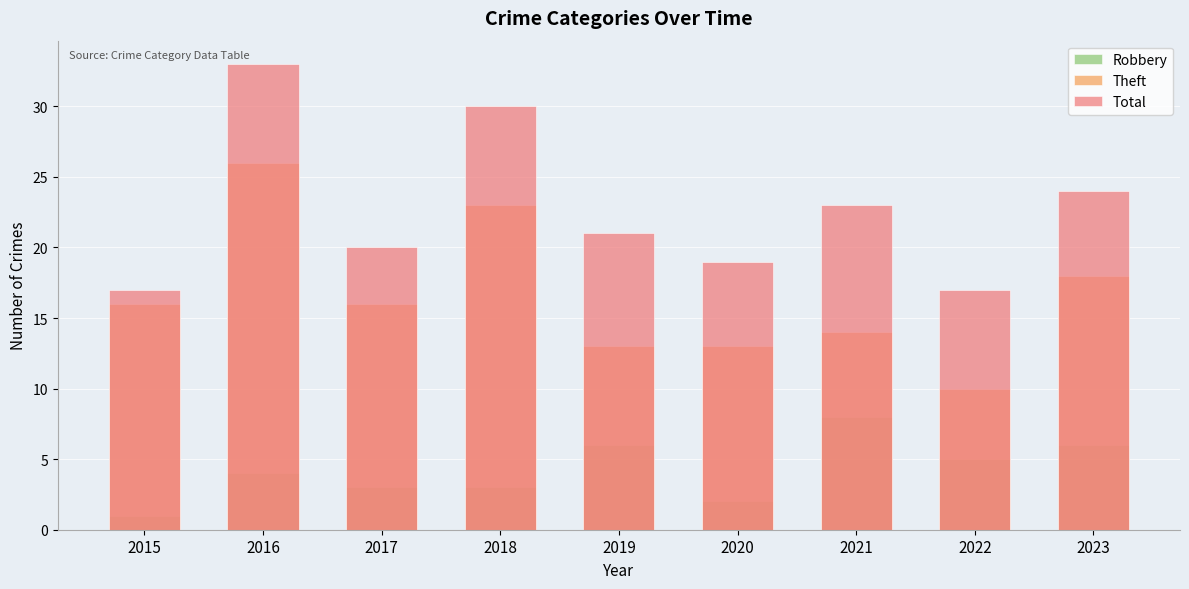

Which category has the lowest value in the Total series?

2015